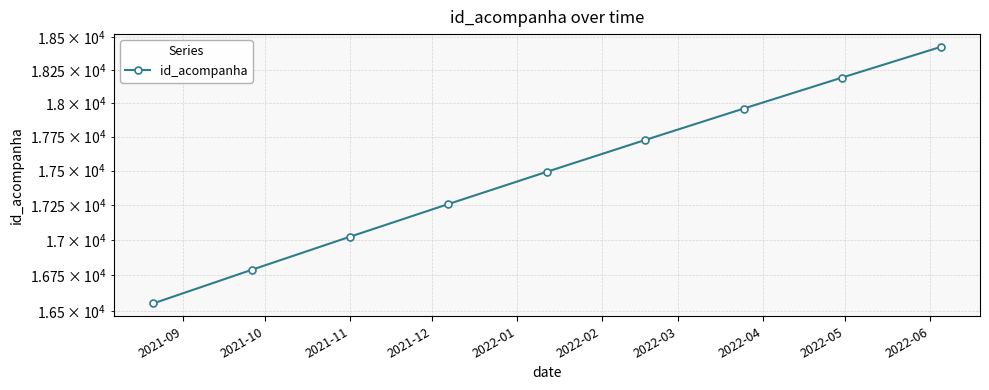

List the labels in order of value, smallest first.

2021-09, 2021-10, 2021-11, 2021-12, 2022-01, 2022-02, 2022-03, 2022-04, 2022-05